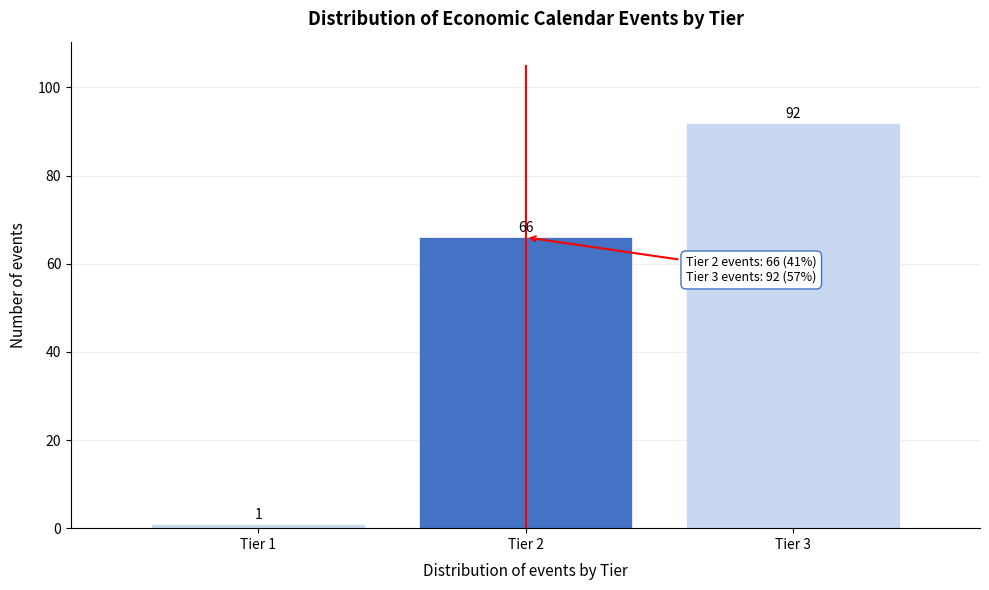

Which range on the x-axis has the tallest bar?

2.5 to 3.5